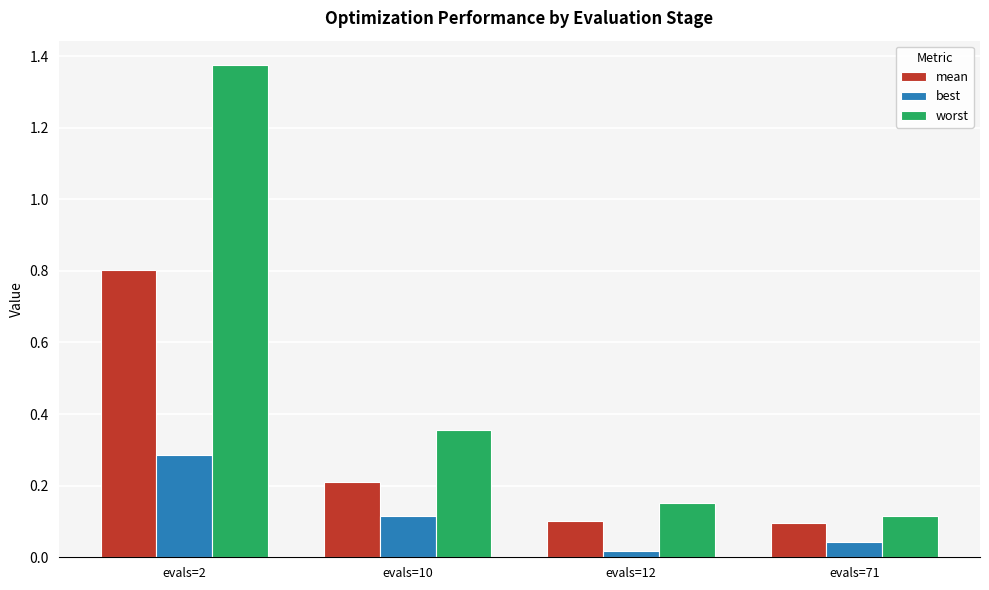

What is the difference between the maximum and minimum values in the mean series?

0.7